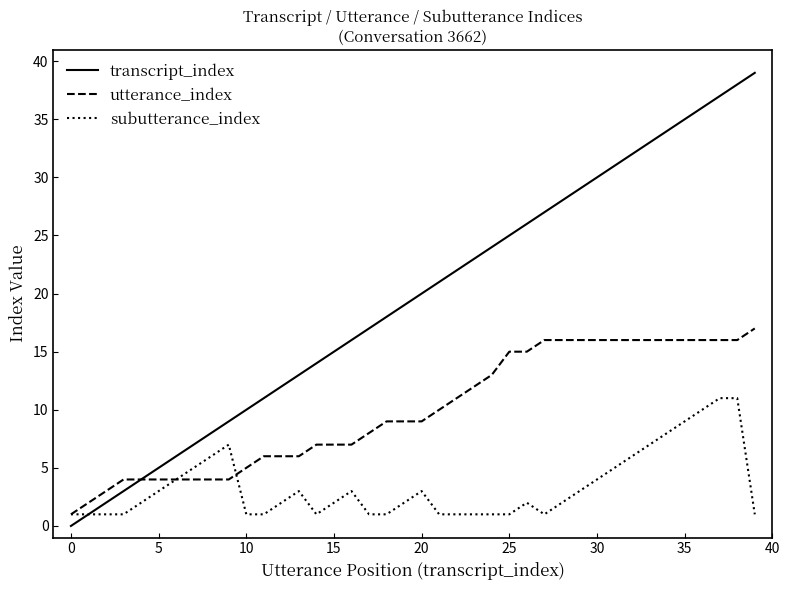

Which series has the widest spread of values?

transcript_index